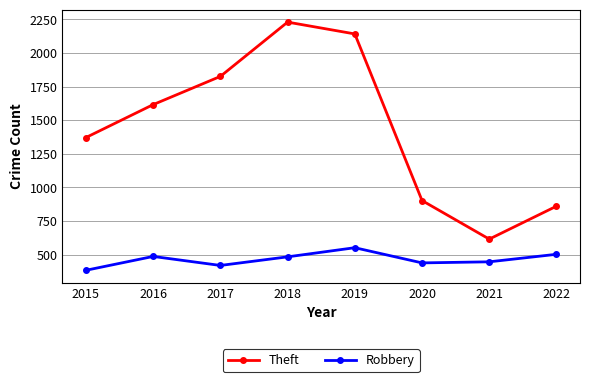

Read the Robbery value at 2020, to the nearest 50.

450